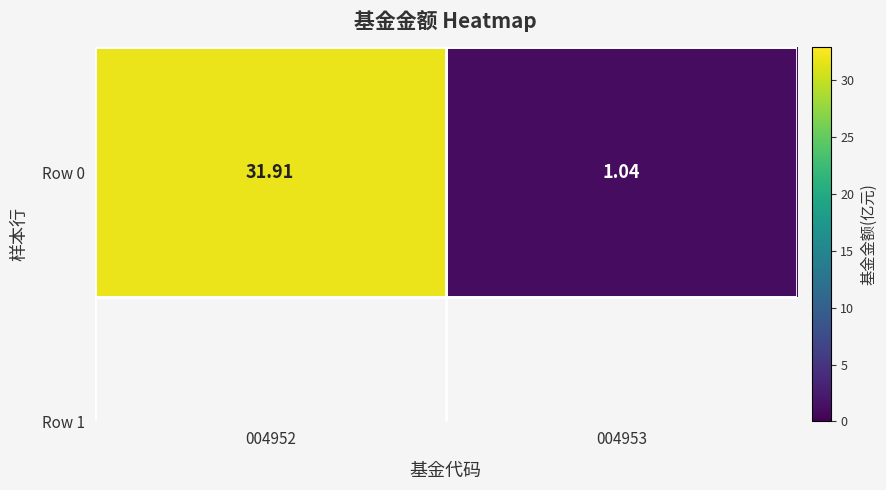

The value at 004953 is 0.2. True or false?

False